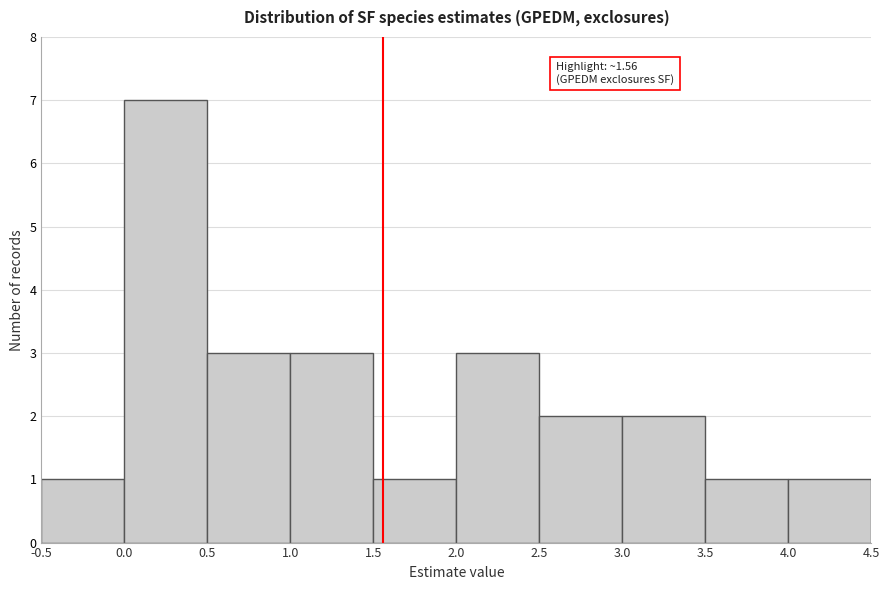

Which range on the x-axis has the tallest bar?

0.0 to 0.5